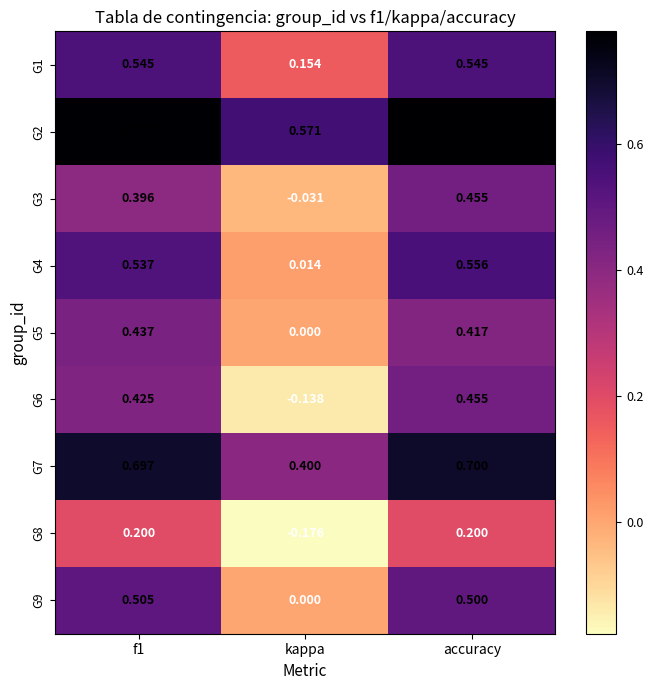

How many distinct data groups are displayed?

9